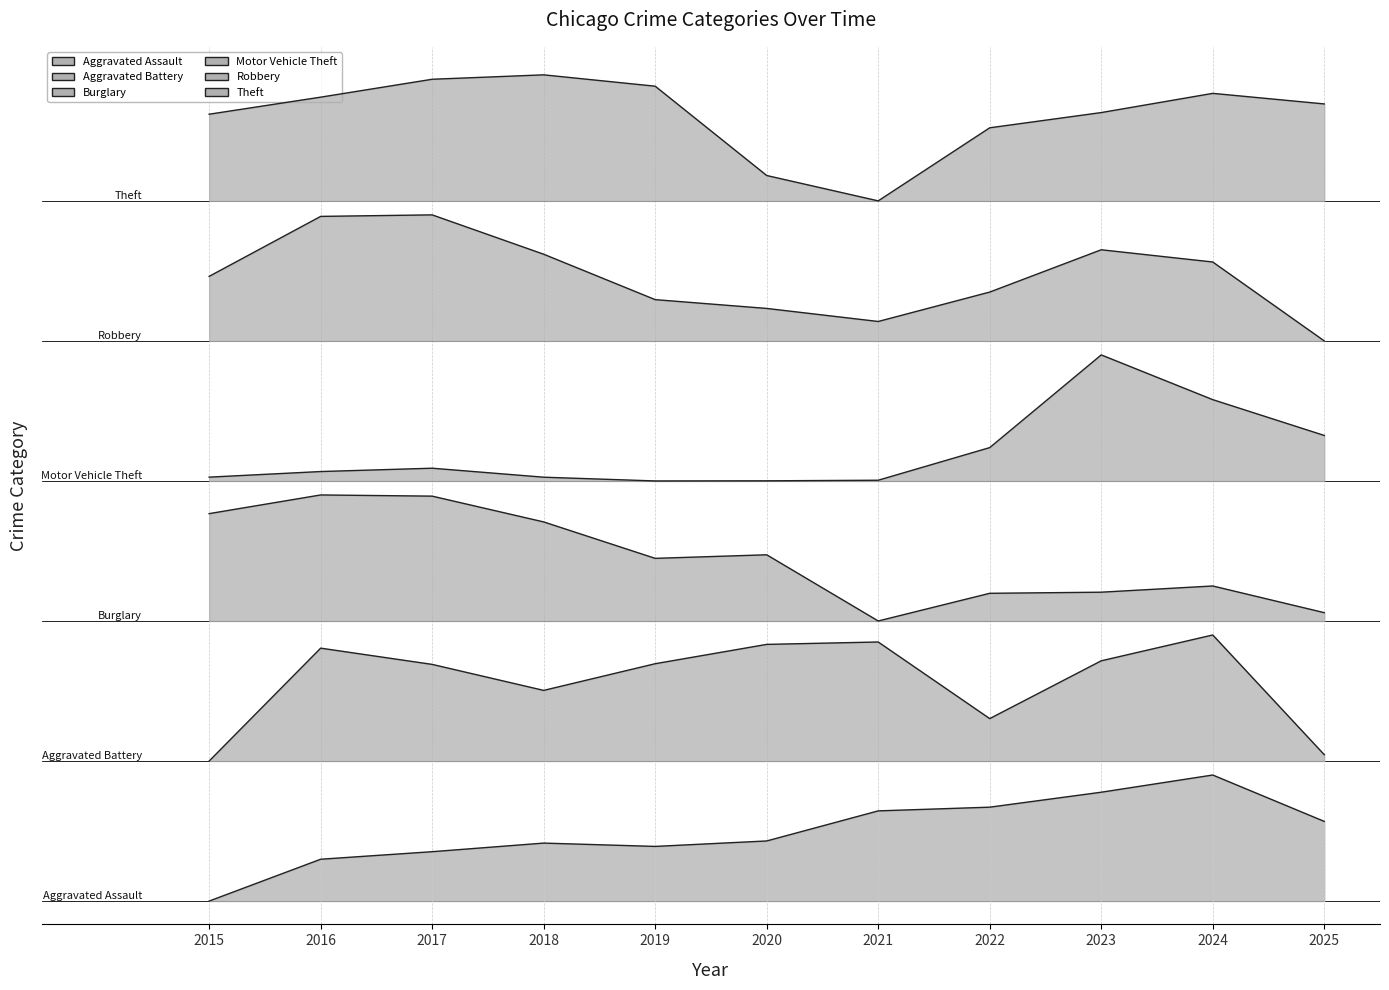

What is the highest value of the Theft series?

7.1